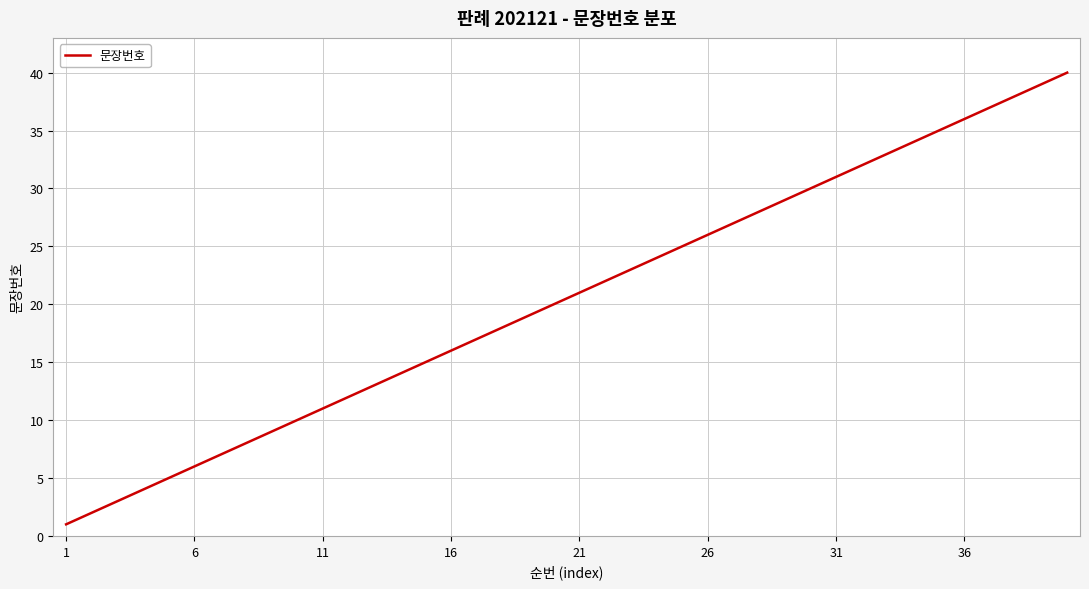

What is the difference between the maximum and minimum values?

39